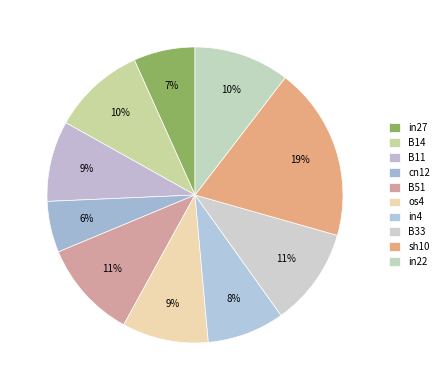

How many segments does this pie chart have?

10